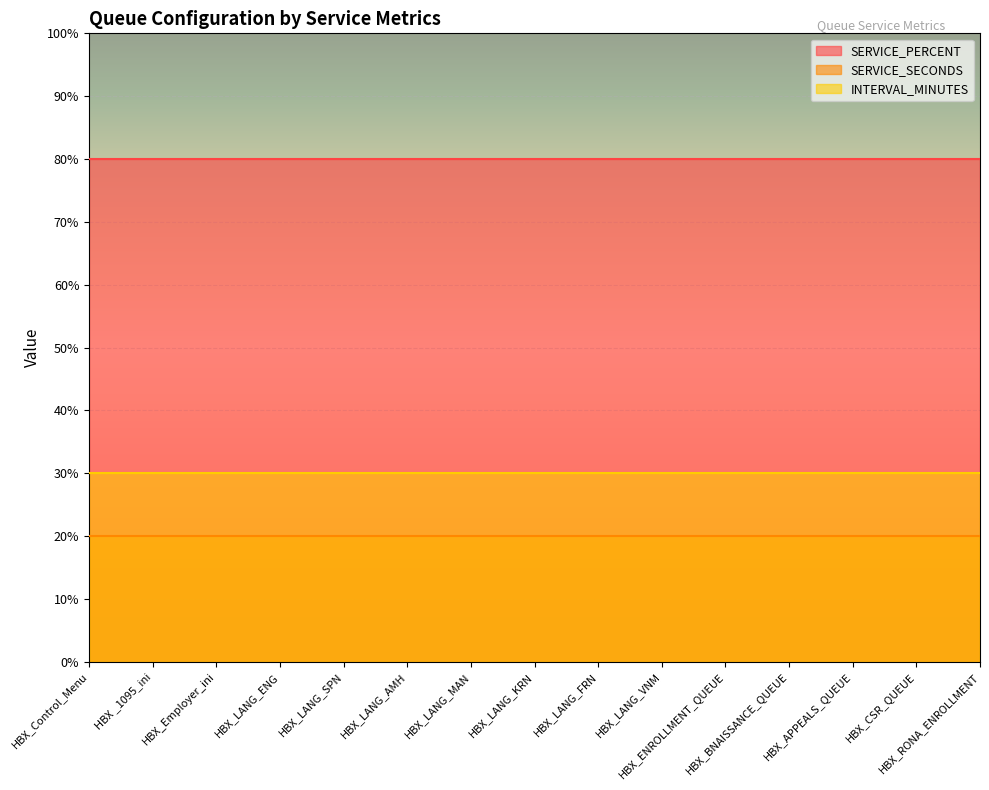

Rank the series by their maximum value, from lowest to highest.

SERVICE_SECONDS, INTERVAL_MINUTES, SERVICE_PERCENT